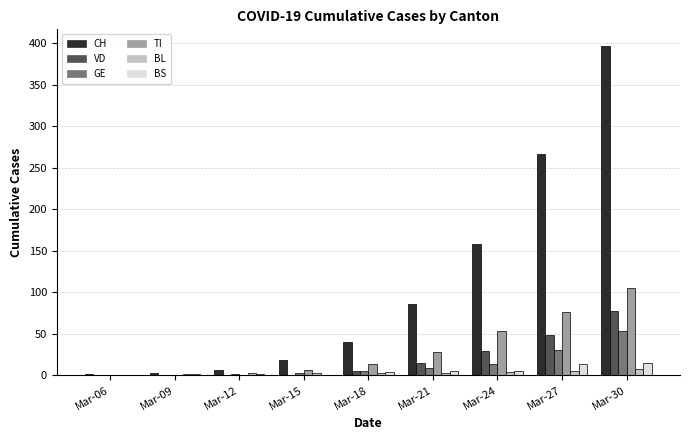

Which series changed the most between Mar-09 and Mar-21?

CH